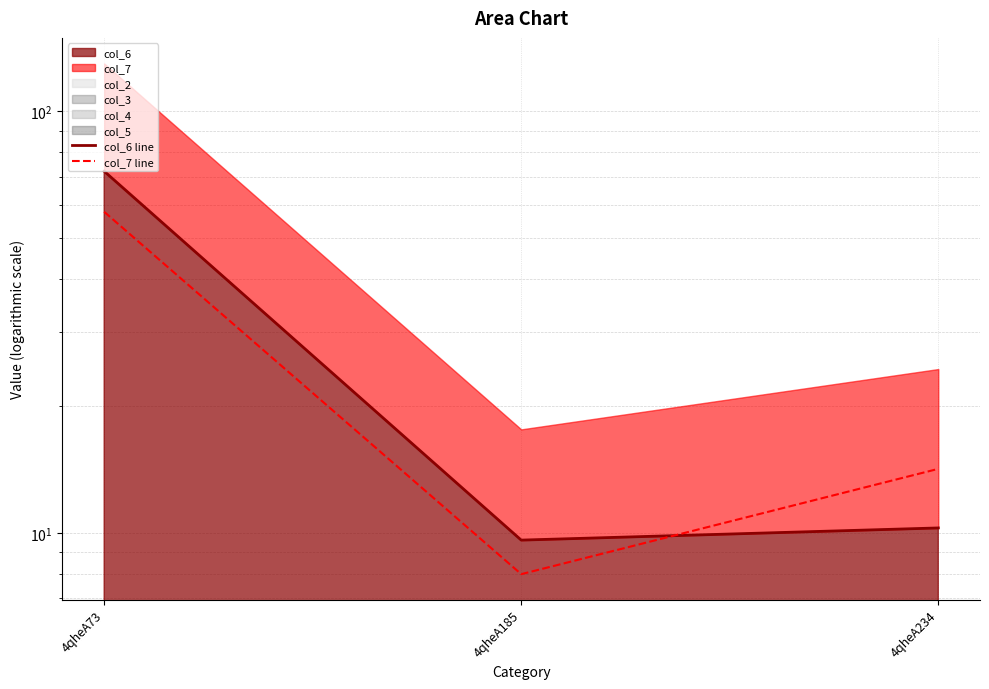

Reading left to right, what are all the values shown in this chart?

col_6 line: 72.1	9.6	10.3
col_7 line: 57.8	8.0	14.2